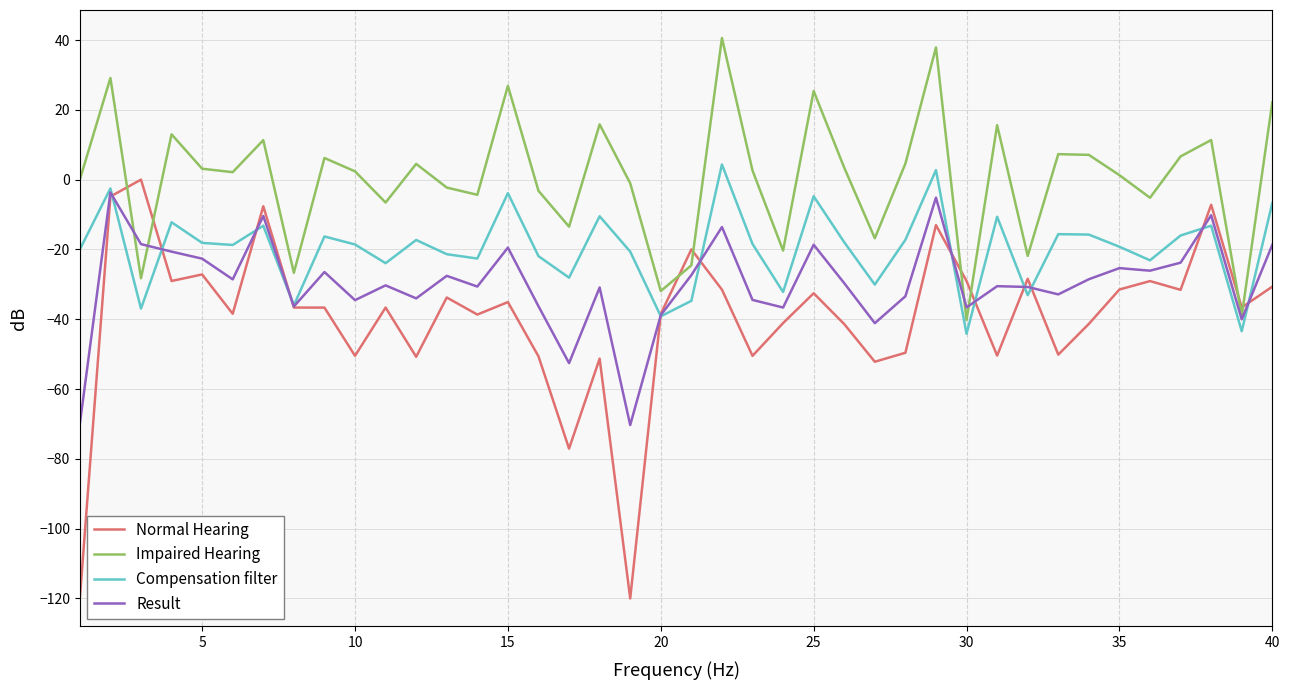

What are all the series names shown in the legend?

Normal Hearing, Impaired Hearing, Compensation filter, Result